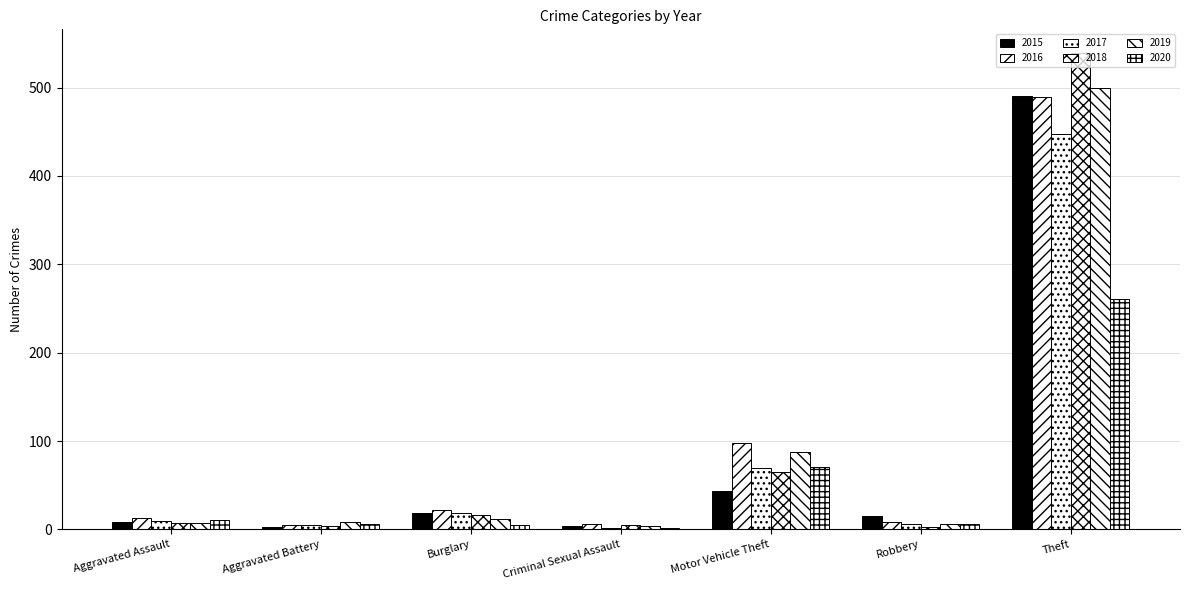

Are the bars horizontal?

No